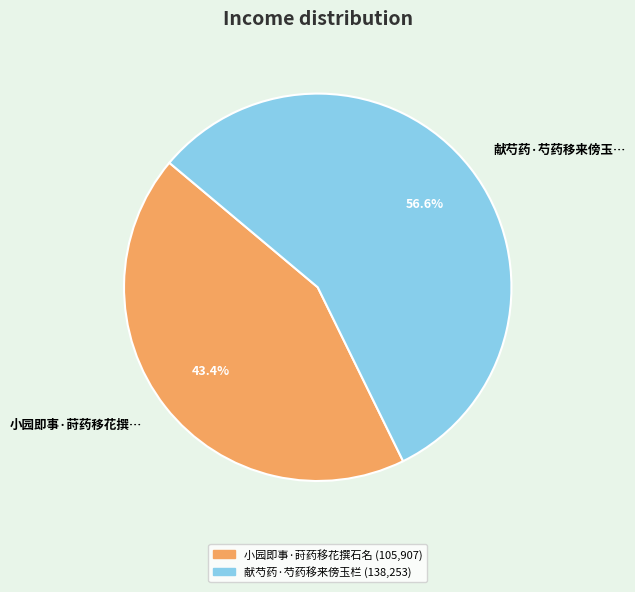

Which has a higher value, 献芍药·芍药移来傍玉栏 or 小园即事·莳药移花撰石名?

献芍药·芍药移来傍玉栏